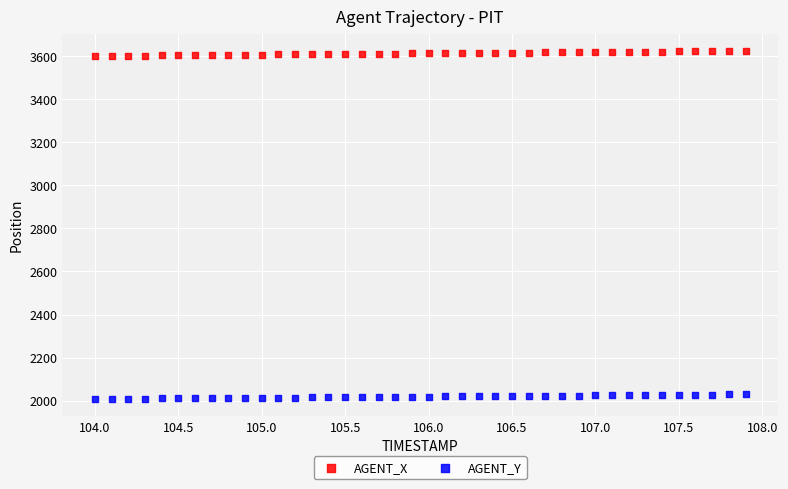

Which series contains the highest Y value?

AGENT_X